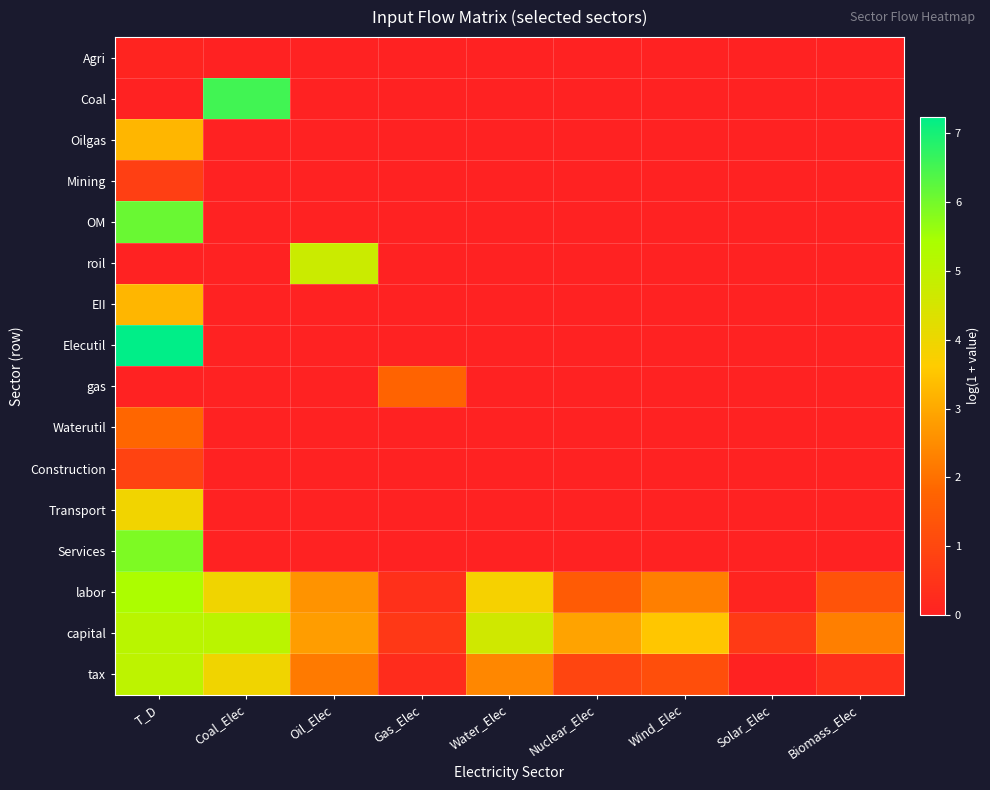

Which series has the largest range (max minus min)?

Elecutil